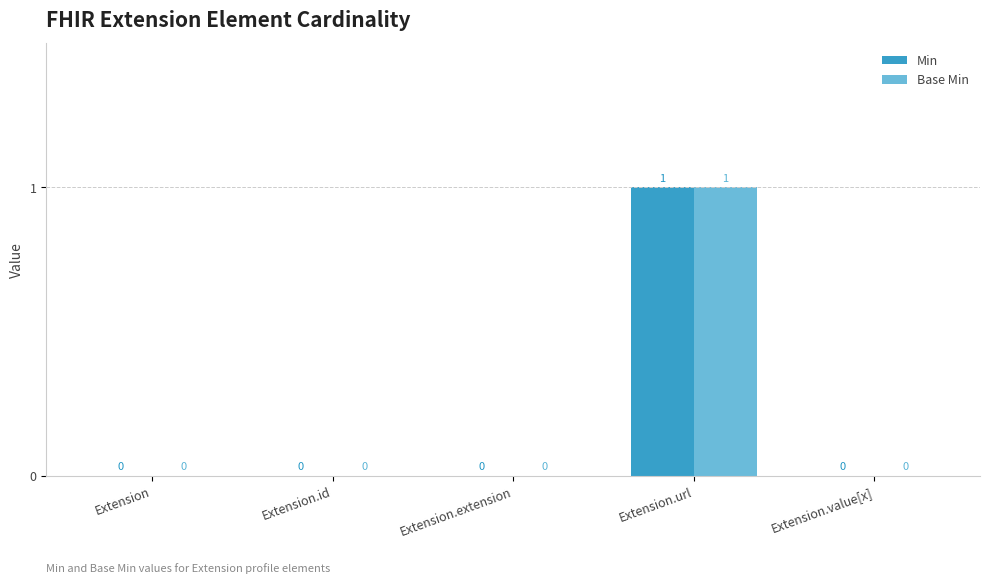

What is the sum of the Min values at Extension and Extension.url?

1